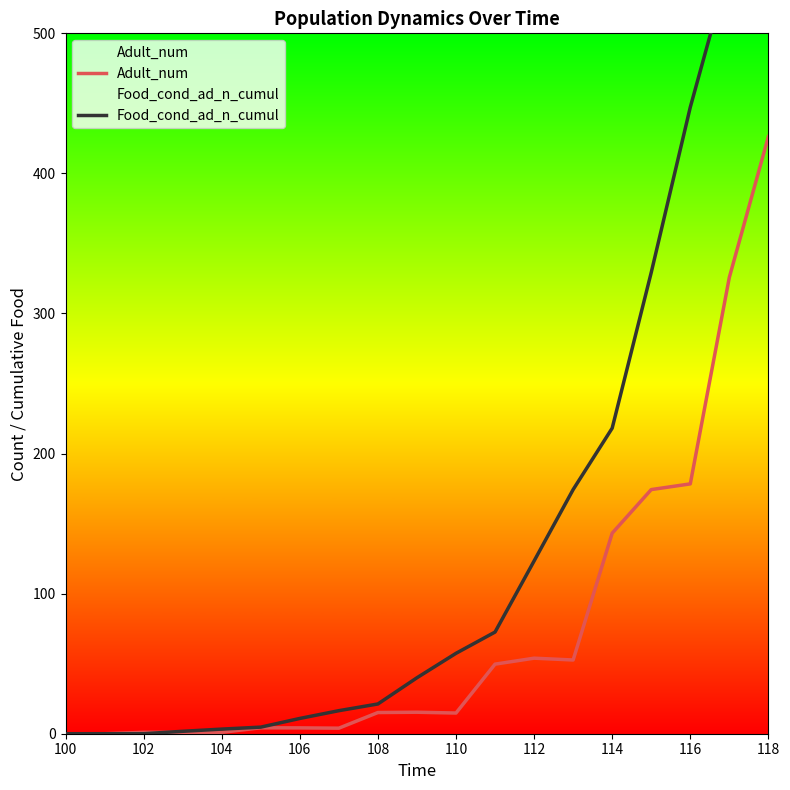

Is it true that Adult_num equals 178.4 at 116?

True